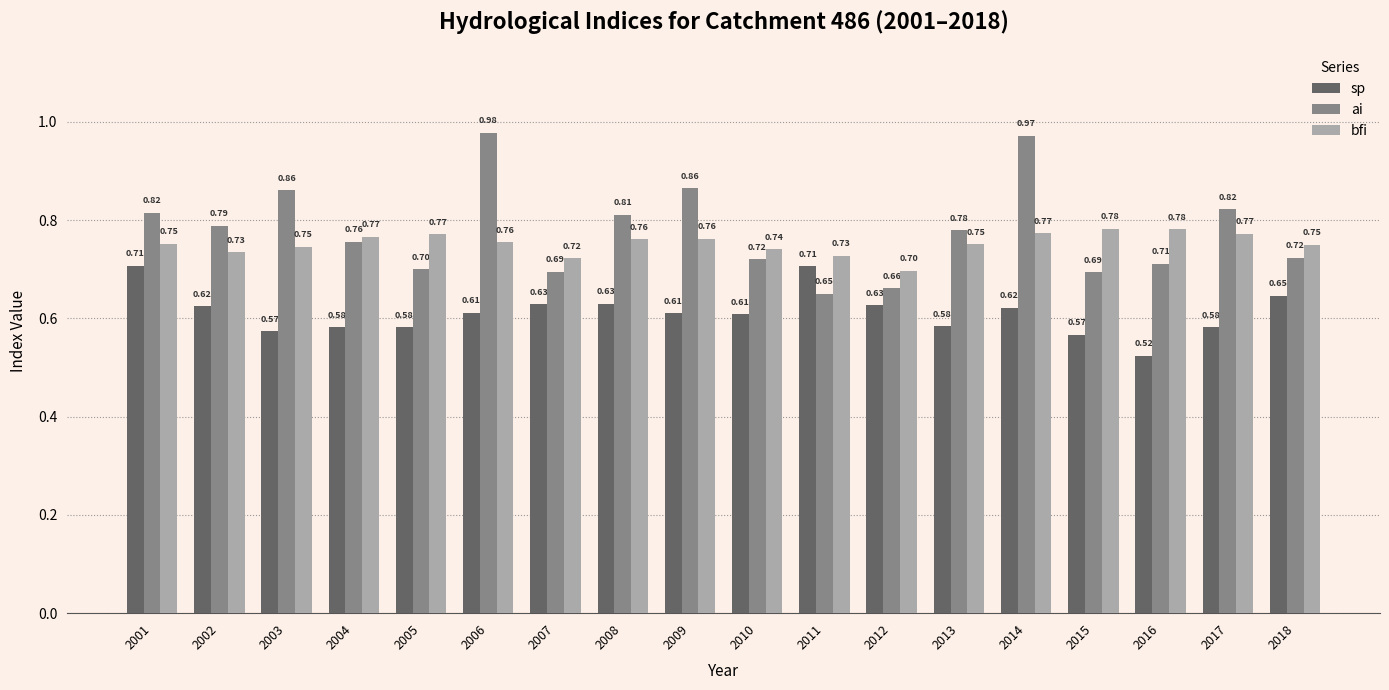

What is the sum of all sp values?

11.0